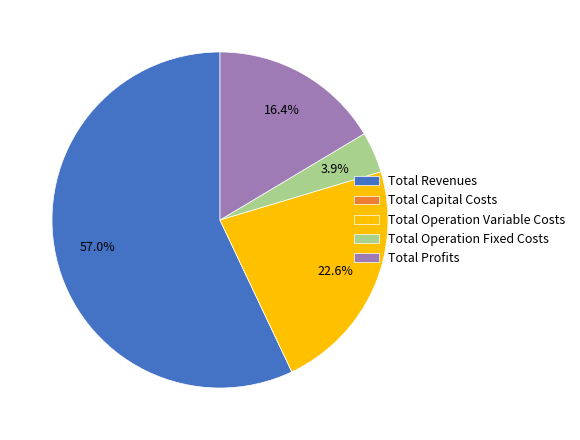

To the nearest percent, what is the combined percentage of Total Operation Variable Costs and Total Profits?

39%